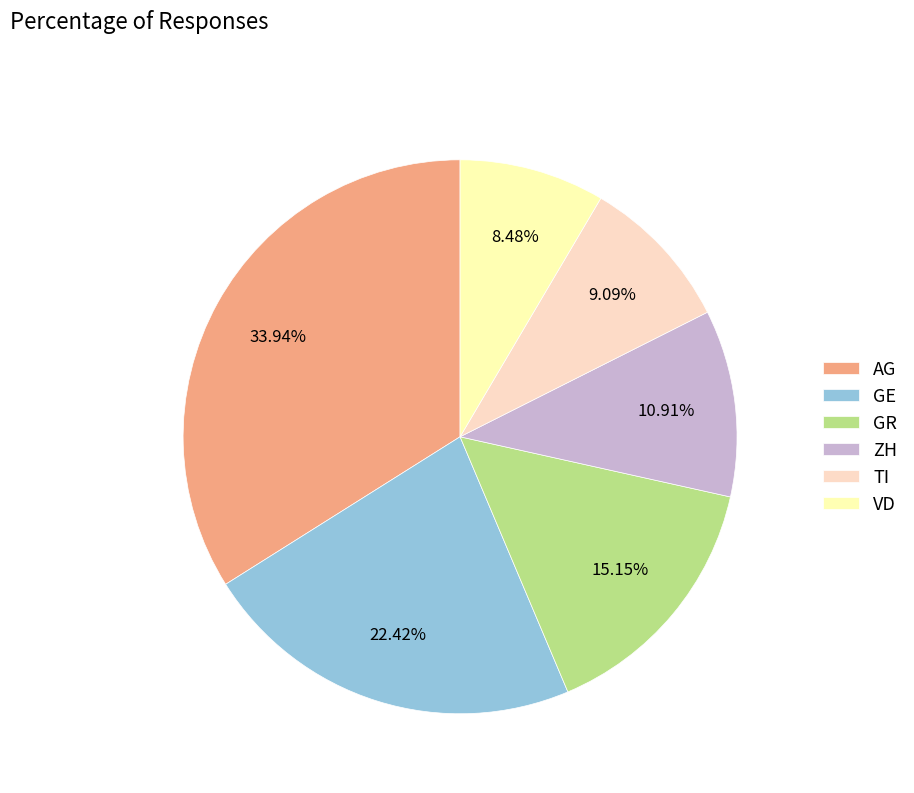

To the nearest percent, what portion does GE represent?

22%